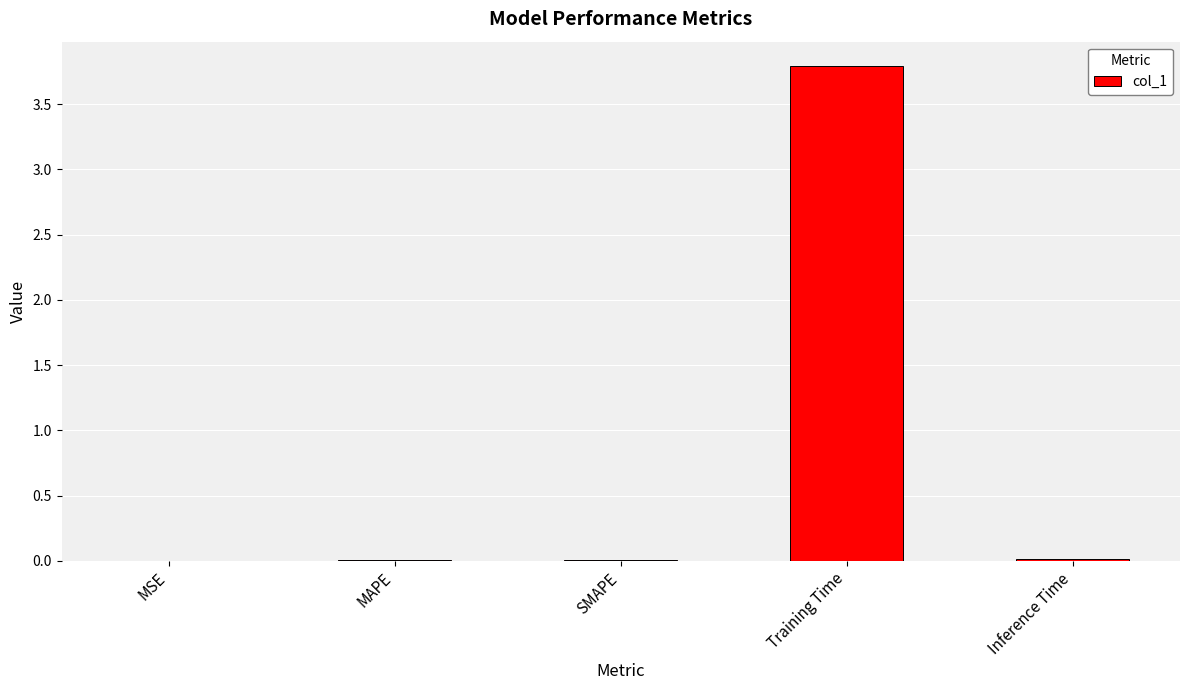

True or false: the data shows 0.0 at SMAPE.

True